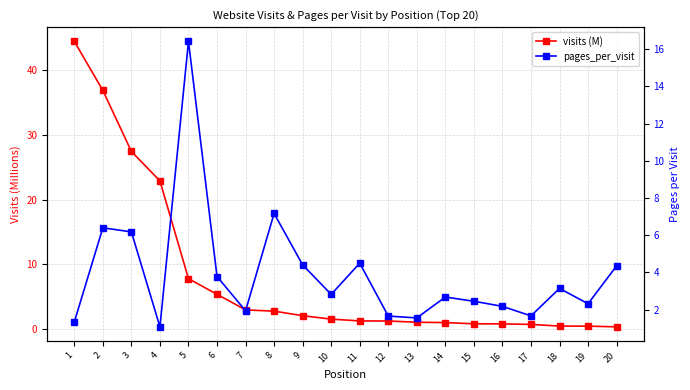

How many lines are shown in the chart?

2